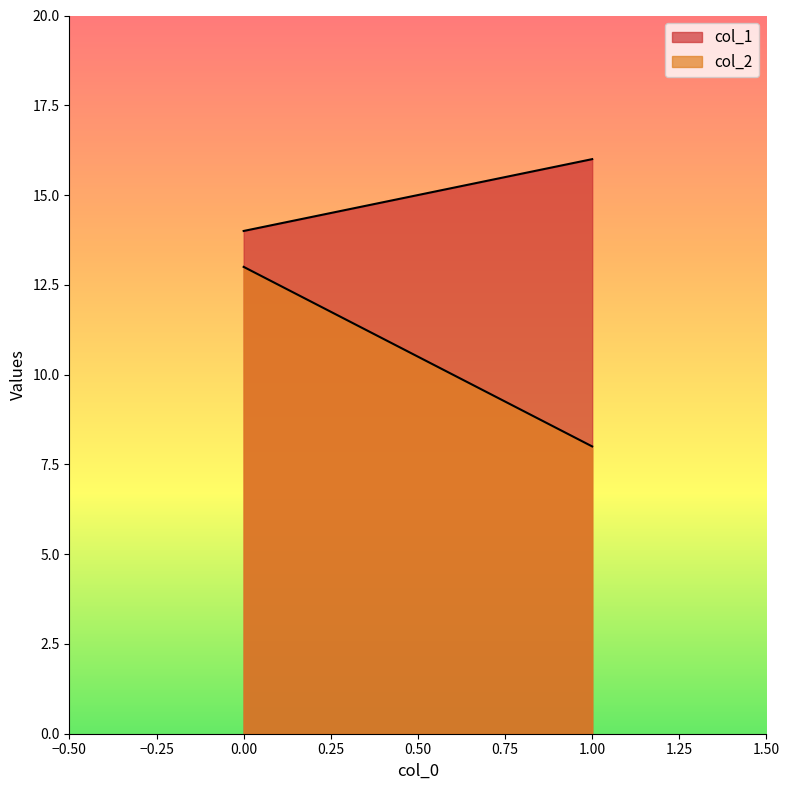

What is the minimum value shown in the chart?

8